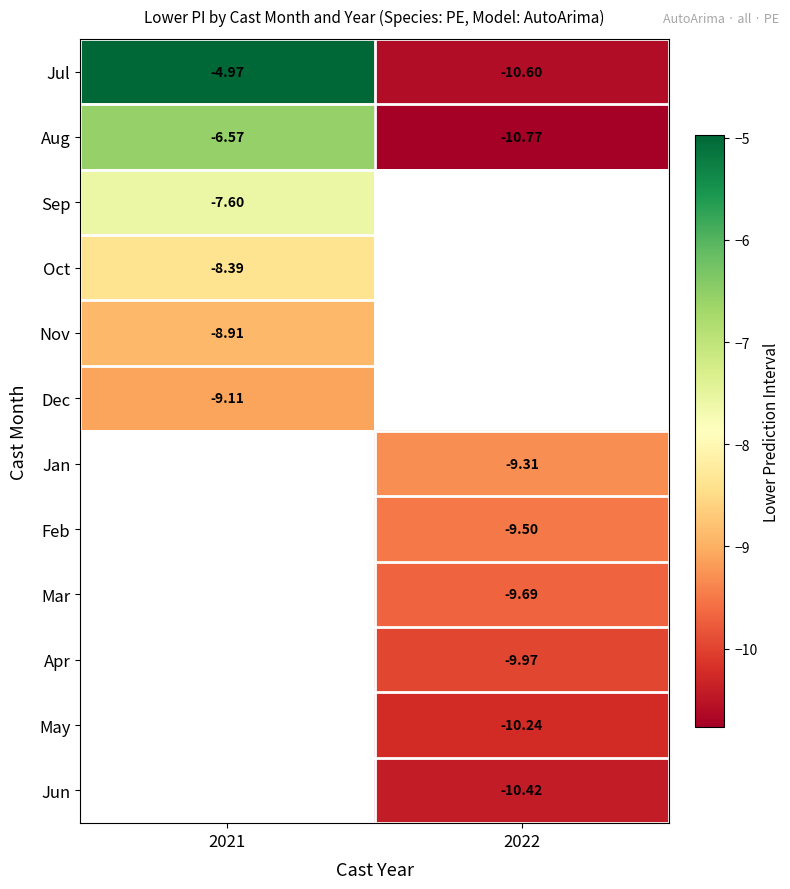

Between 2021 and 2022, which series saw the biggest shift?

Jul